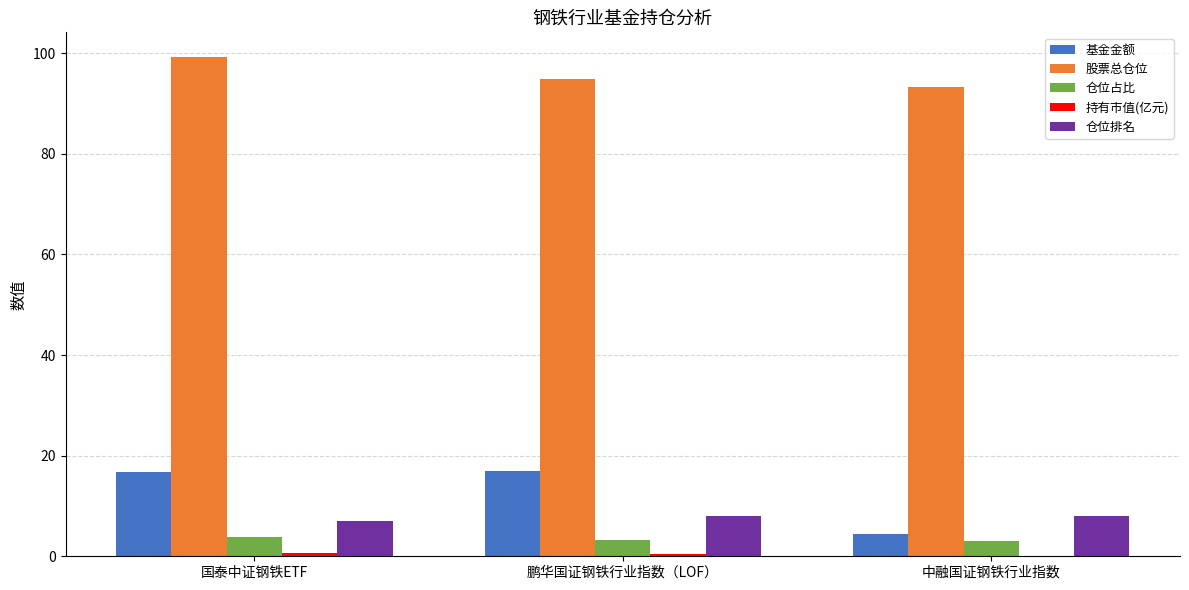

At which label does 股票总仓位 reach its peak?

国泰中证钢铁ETF